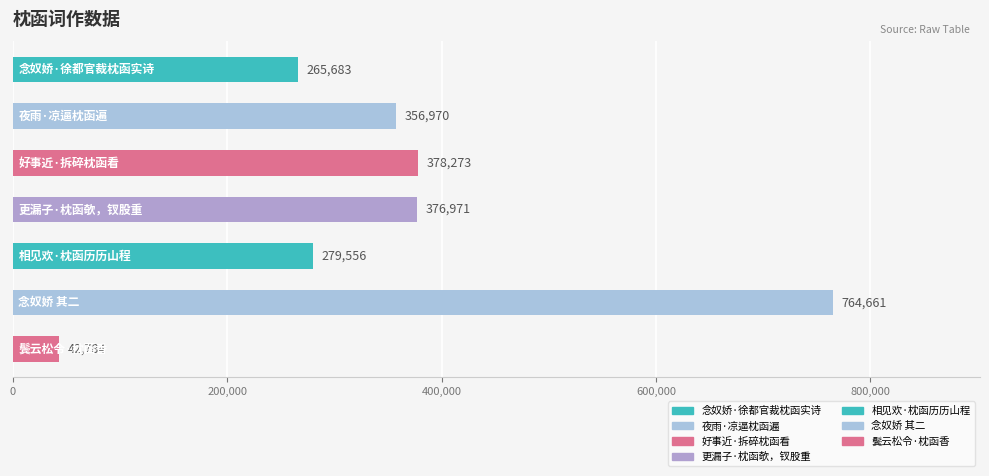

What is the maximum value shown in the chart?

764661